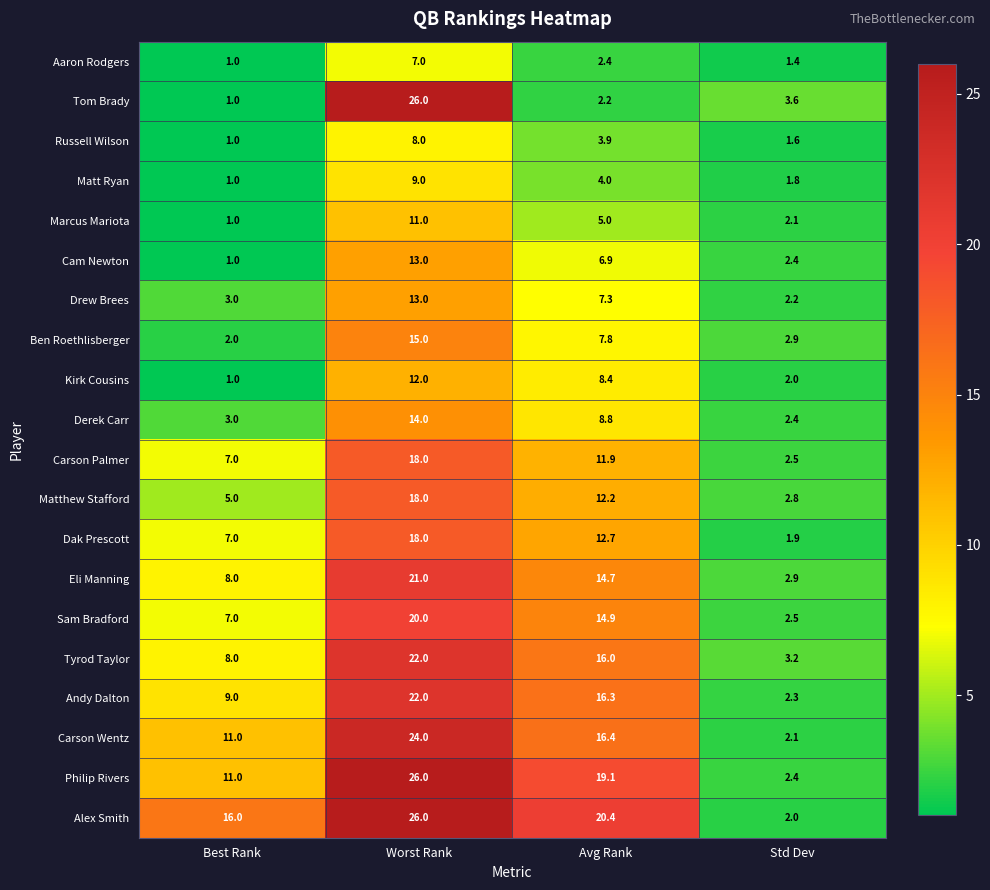

Which series changed the most between Best Rank and Avg Rank?

Philip Rivers